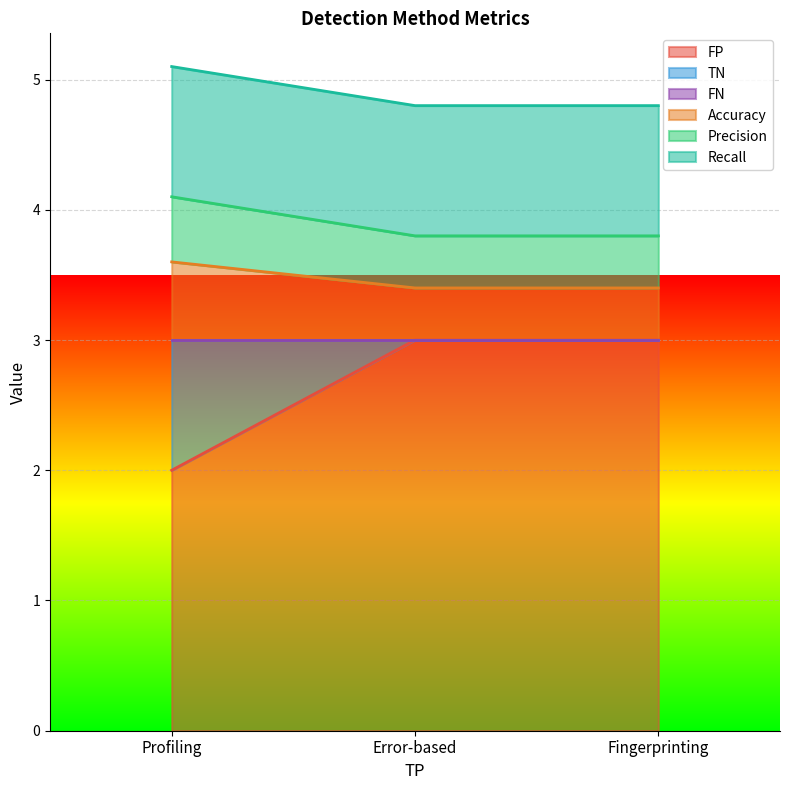

The value of FP at Profiling is 2.0. True or false?

True